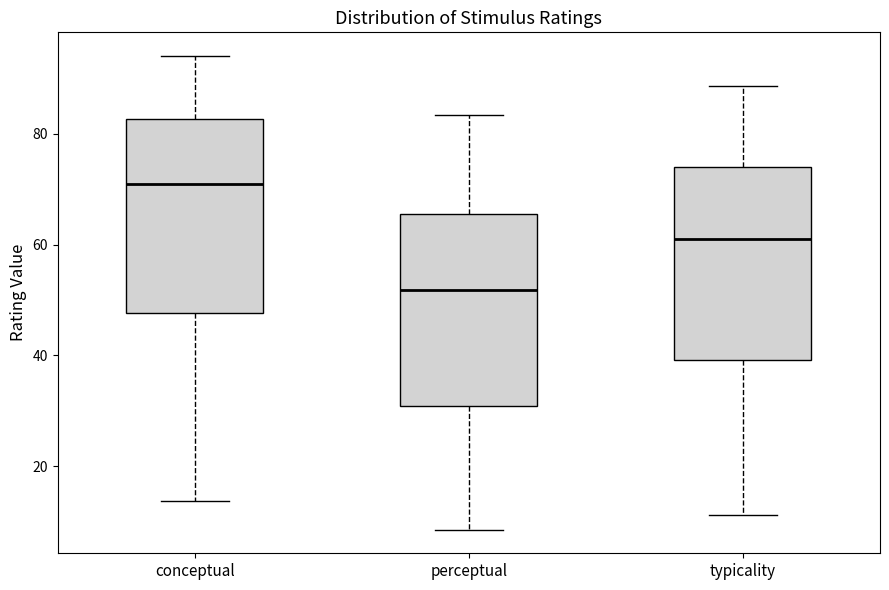

Where is the upper edge of the box for perceptual on the y-axis? The values are not printed on the chart, so give them approximately, as read against the axis.

66